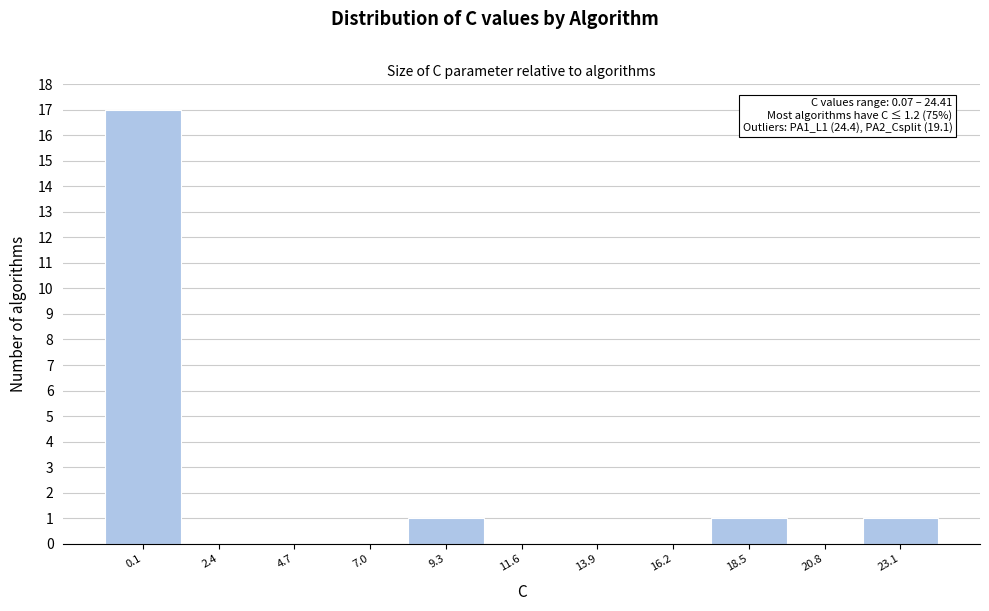

Reading right to left, transcribe all the data shown in this chart.

23.1=1	20.8=0	18.5=1	16.2=0	13.9=0	11.6=0	9.3=1	7.0=0	4.7=0	2.4=0	0.1=17